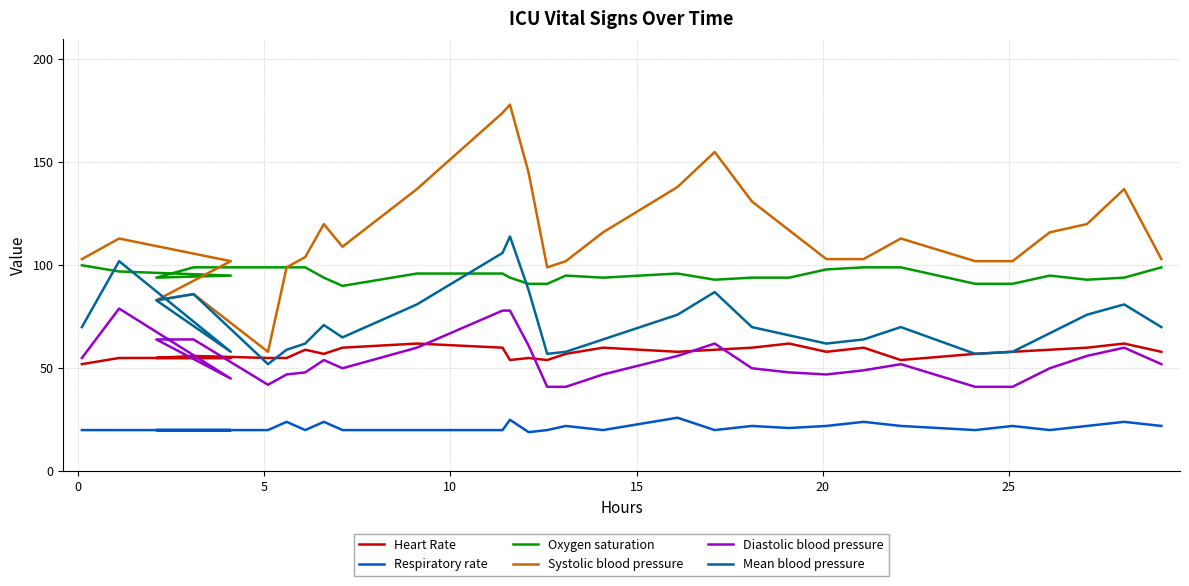

True or false: Diastolic blood pressure has more than 0 interior local peaks.

True